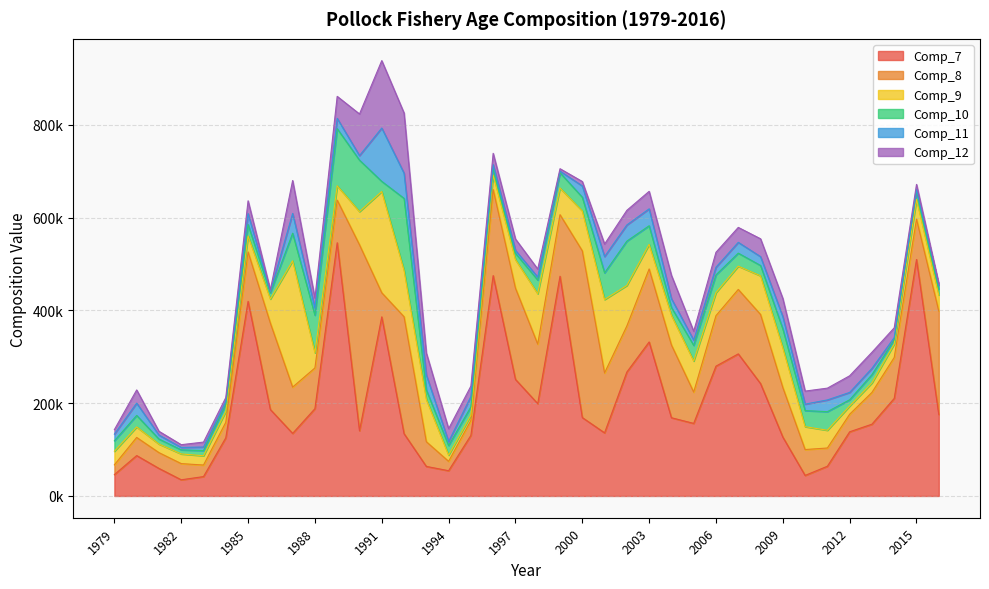

What is the sum of all Comp_7 values?

7660628.8